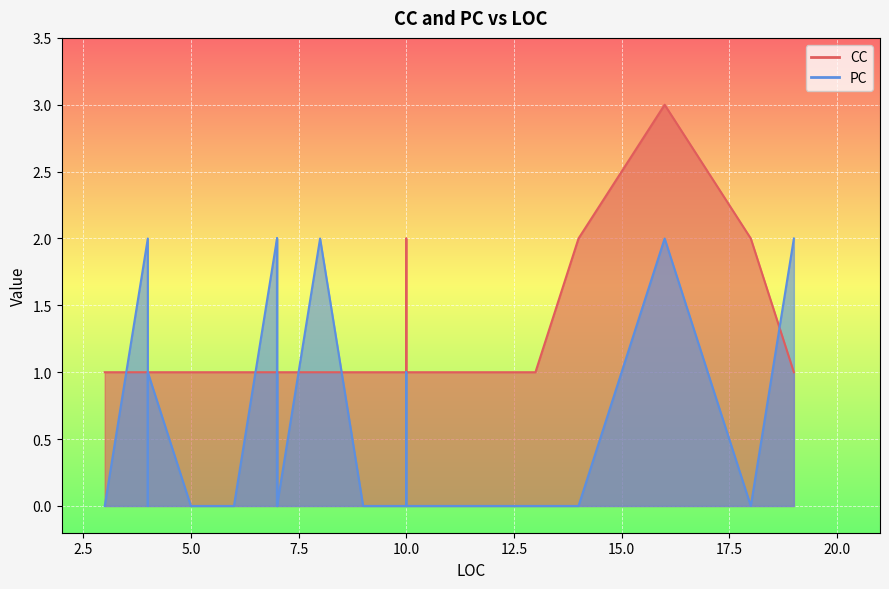

True or false: CC has a value of 2 at 39.

False